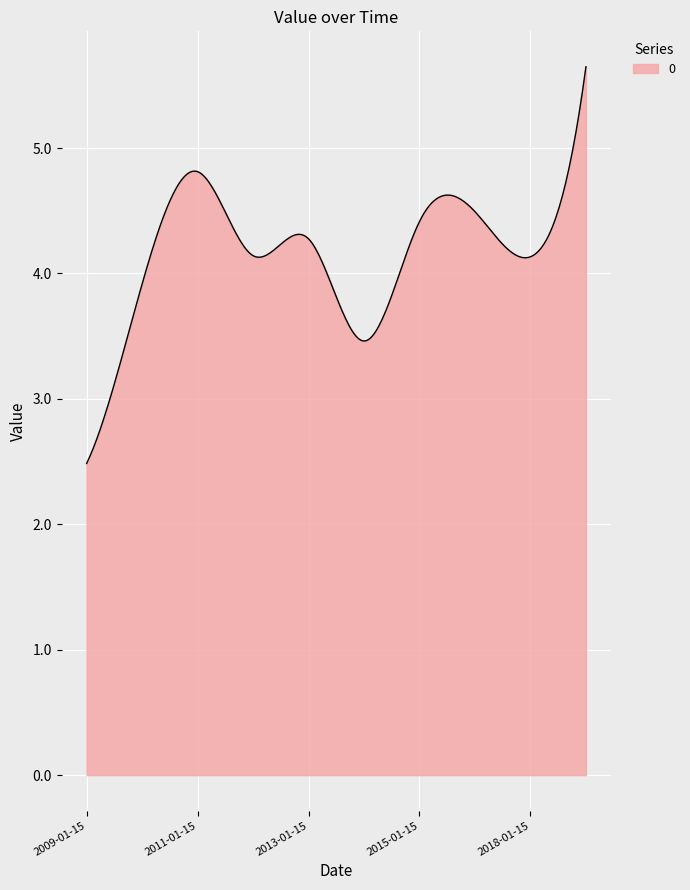

What is the maximum value shown in the chart?

5.6